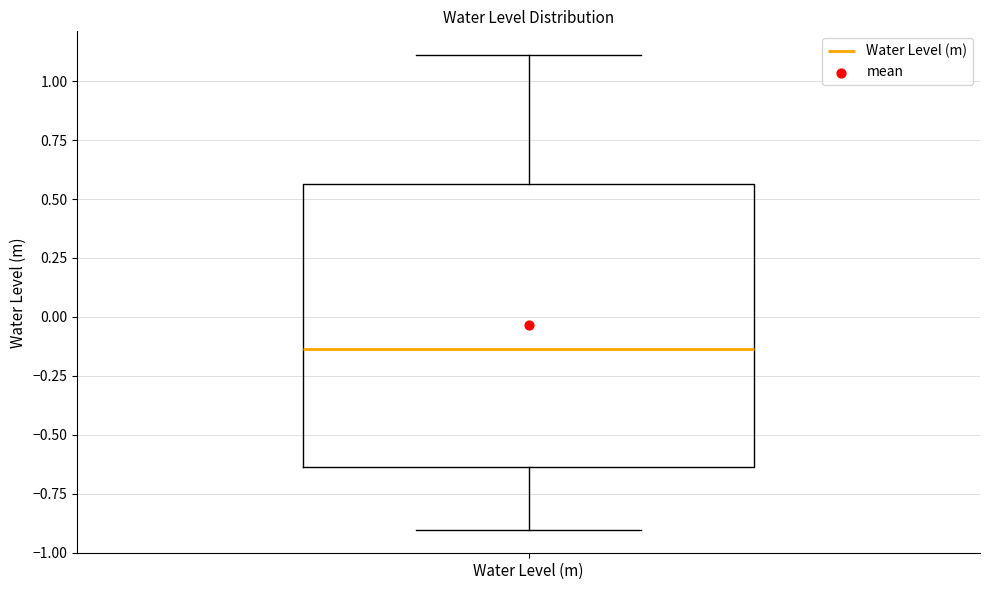

Transcribe this box plot: give where the median line is, the range the box spans, and where the two whiskers end, as read against the y-axis. The values are not printed on the chart, so give them approximately, as read against the axis.

median -0.15, box -0.65 to 0.55, whiskers -0.90 to 1.10